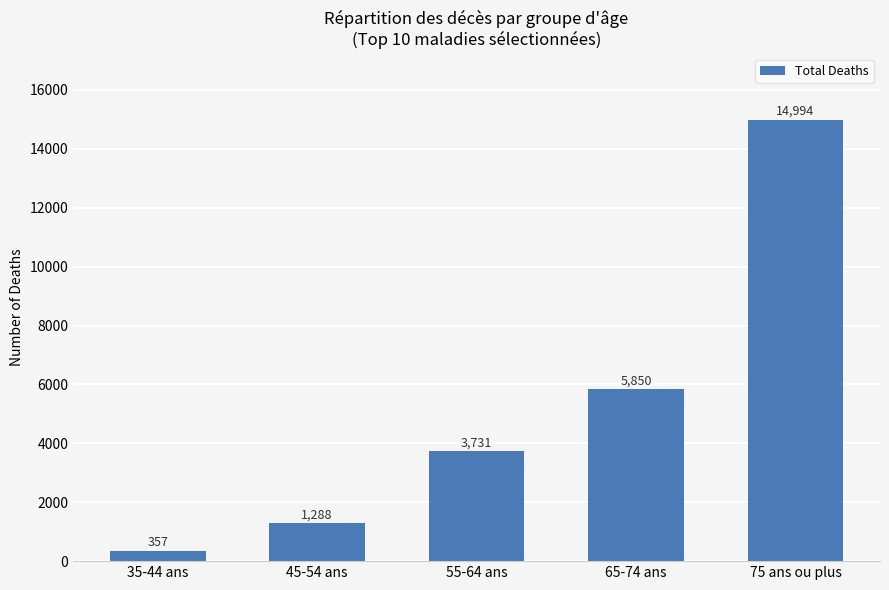

Reading left to right, what are all the values shown in this chart?

35-44 ans=357	45-54 ans=1288	55-64 ans=3731	65-74 ans=5850	75 ans ou plus=14994